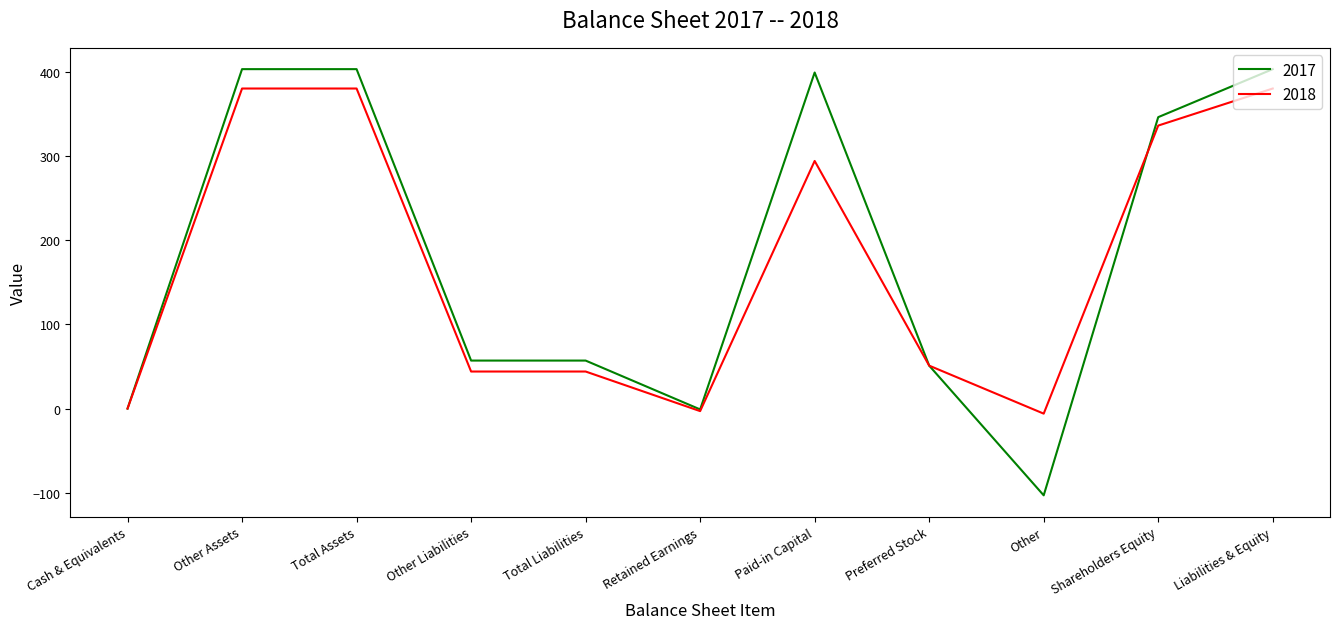

At how many categories does at least one series exceed 371?

4